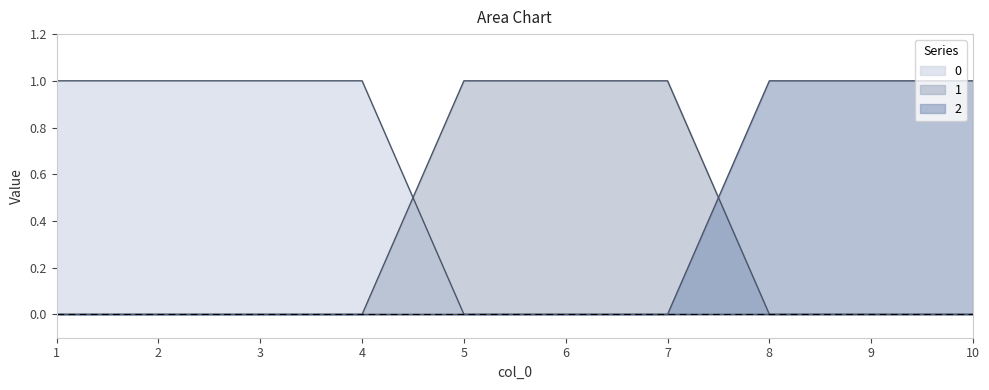

List the series in order of their peak value, highest first.

0, 1, 2